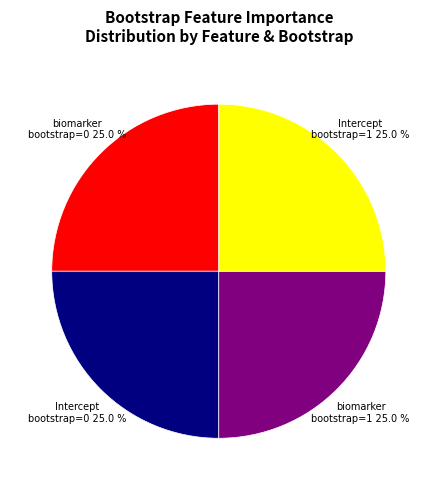

Approximately how many times larger is the value at biomarker bootstrap=0 compared to biomarker bootstrap=1?

1.0